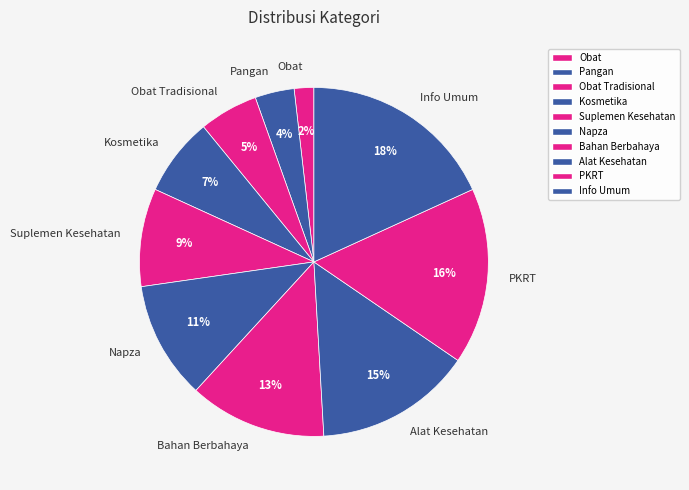

To the nearest percent, what percentage of the pie is Info Umum?

18%